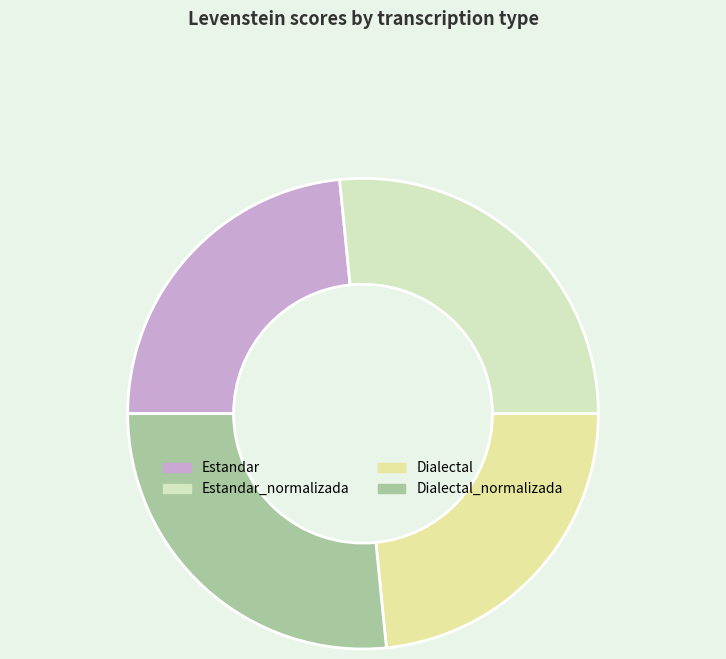

To the nearest percent, what percentage of the pie is Dialectal?

23%